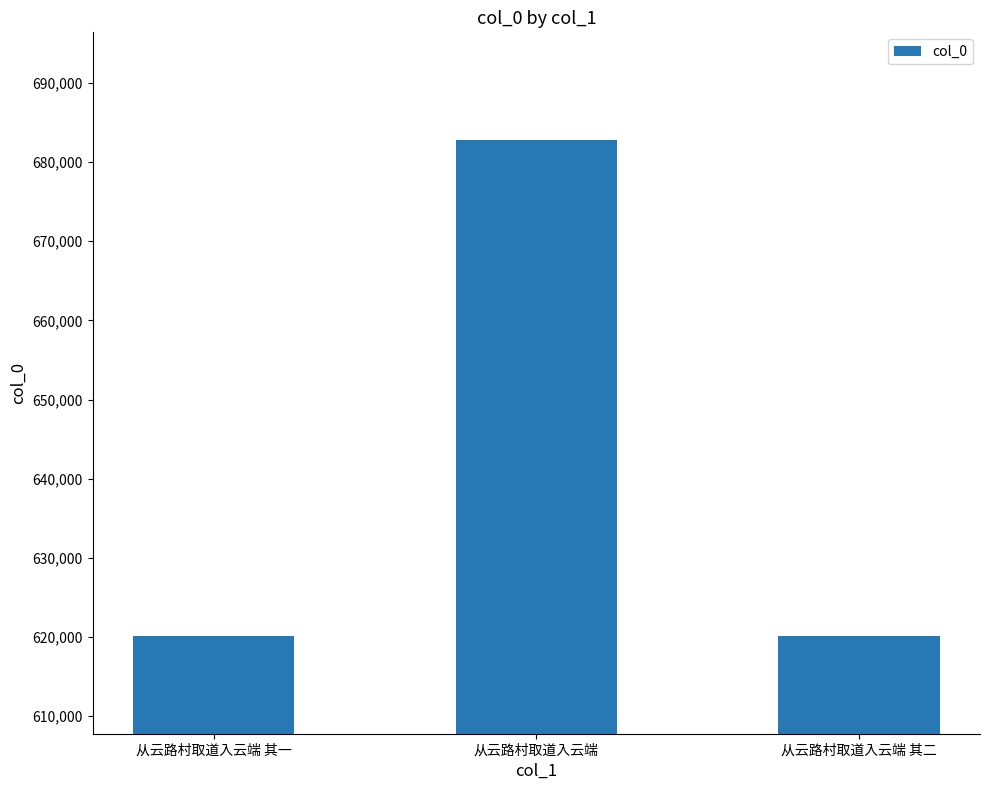

What is the difference between the values at 从云路村取道入云端 and 从云路村取道入云端 其二?

62524